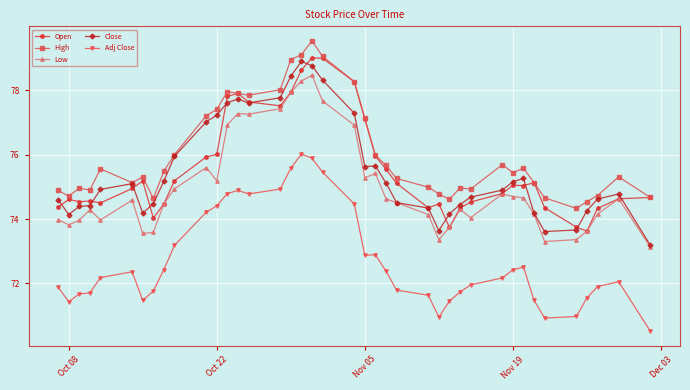

True or false: Adj Close and High intersect in this chart.

False